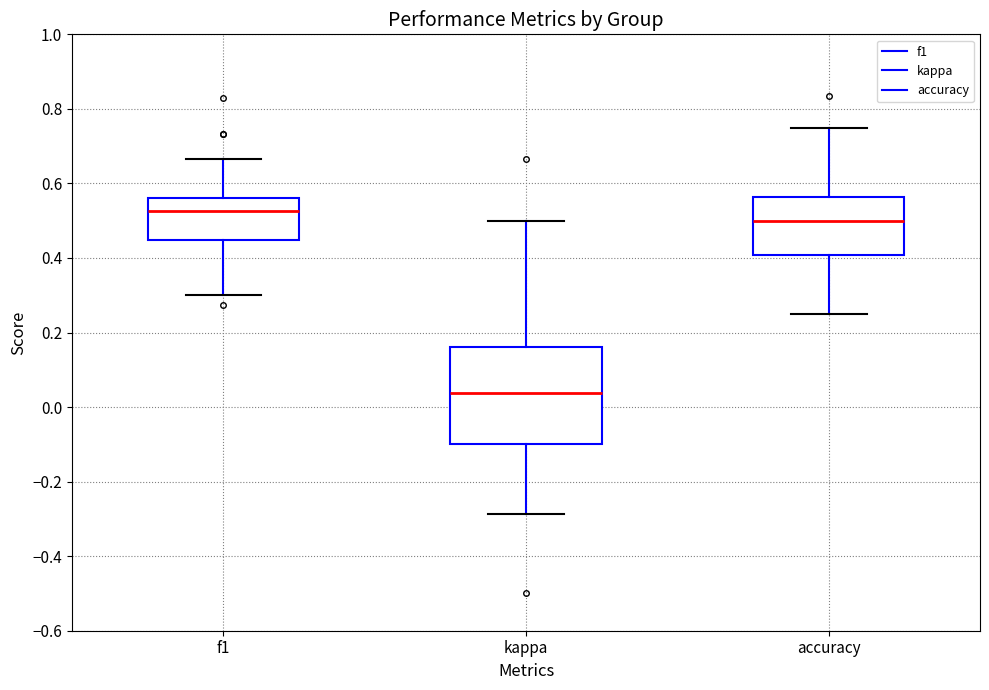

Where does the upper whisker of the box for f1 end on the y-axis? The values are not printed on the chart, so give them approximately, as read against the axis.

0.66